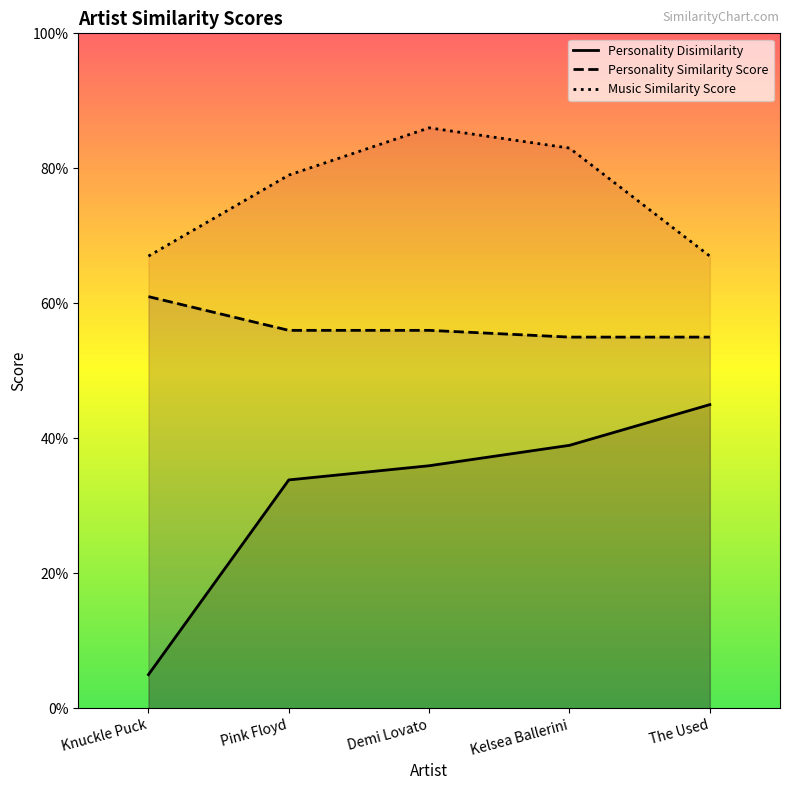

True or false: Personality Disimilarity and Personality Similarity Score intersect in this chart.

False